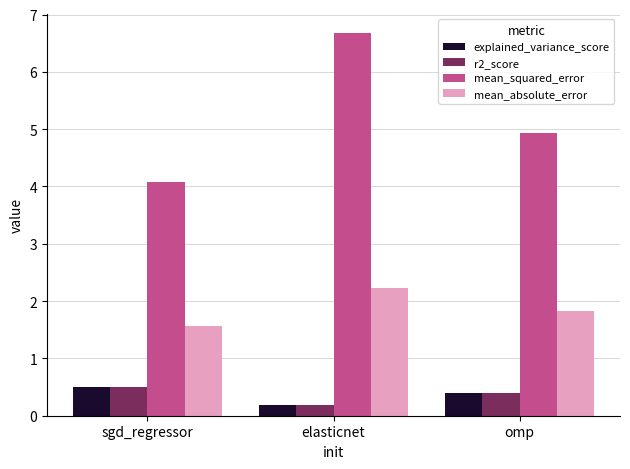

The value of mean_absolute_error at sgd_regressor is 1.6. True or false?

True